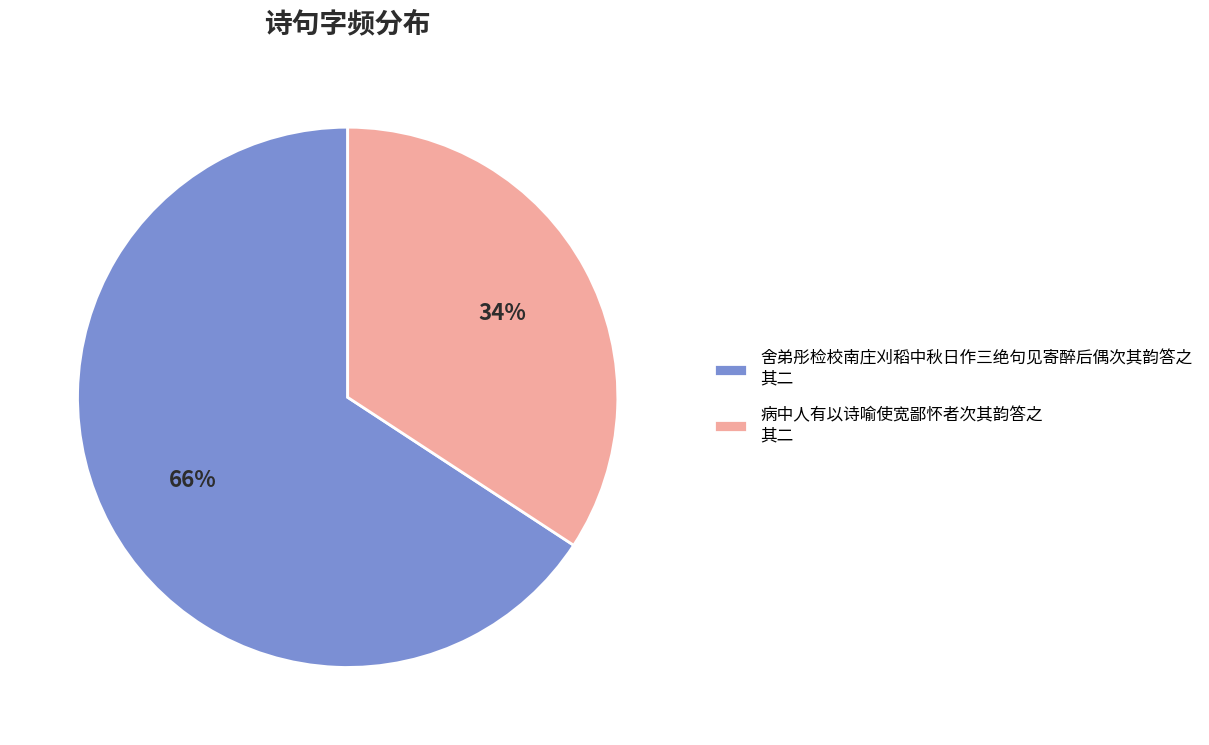

Do 病中人有以诗喻使宽鄙怀者次其韵答之 其二 and 舍弟彤检校南庄刈稻中秋日作三绝句见寄醉后偶次其韵答之 其二 together represent more than half of the pie?

Yes